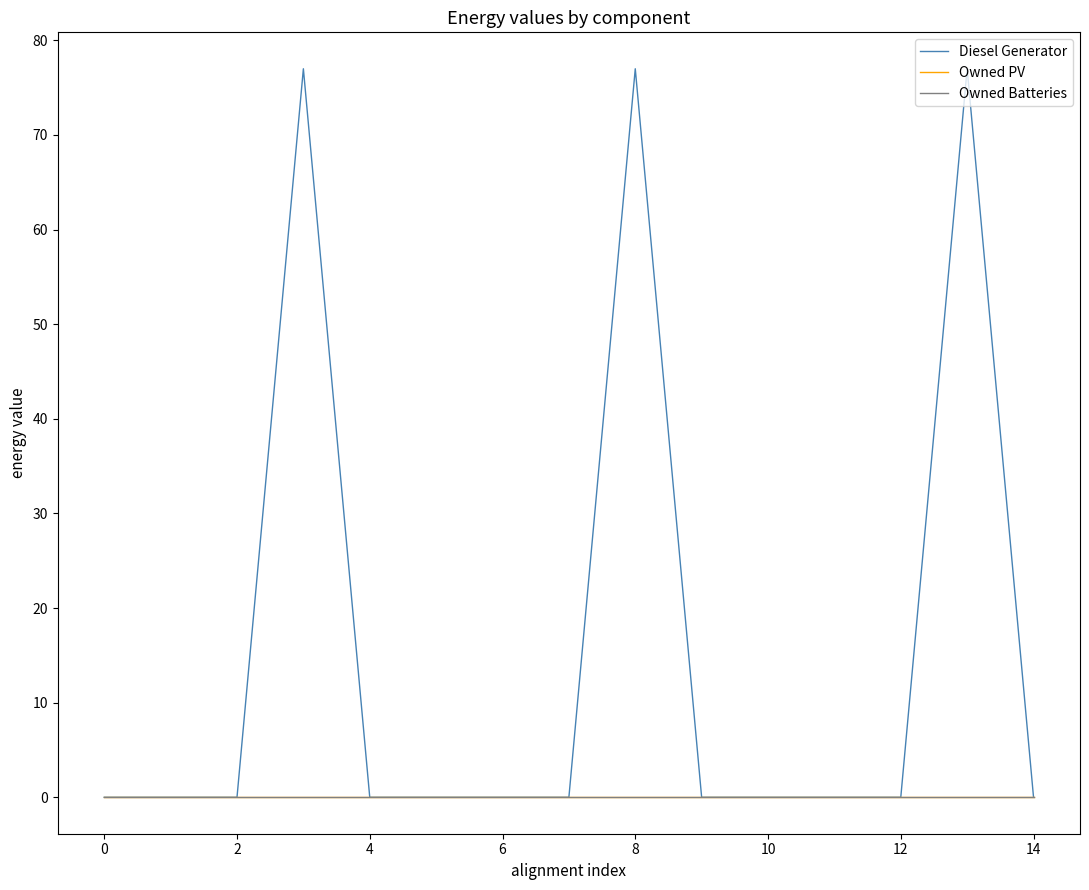

Does the chart display data point markers on the line(s)?

No